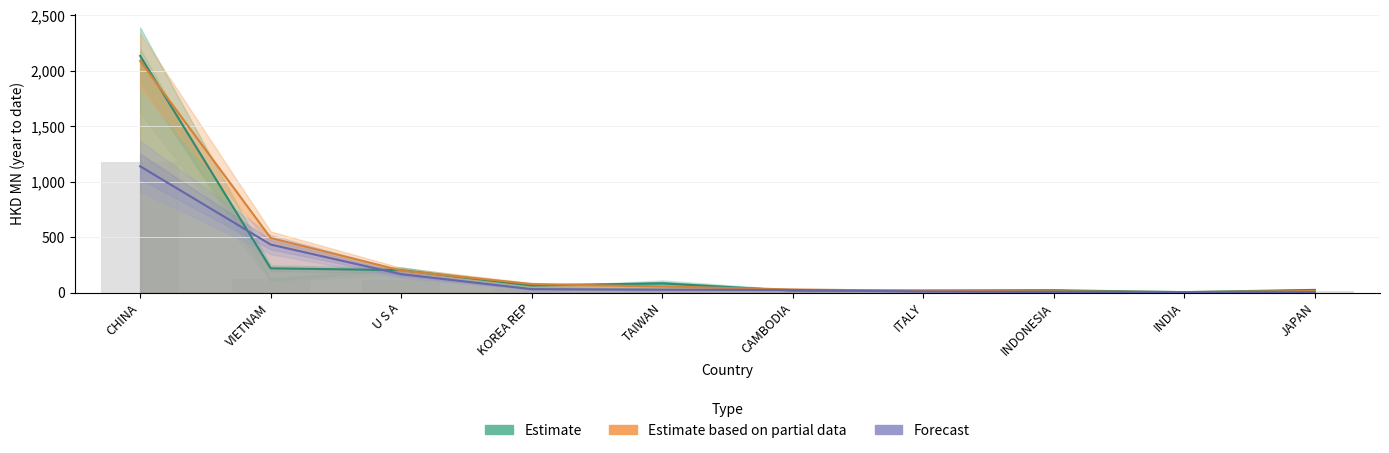

What is the sum of all Estimate values?

2788.0